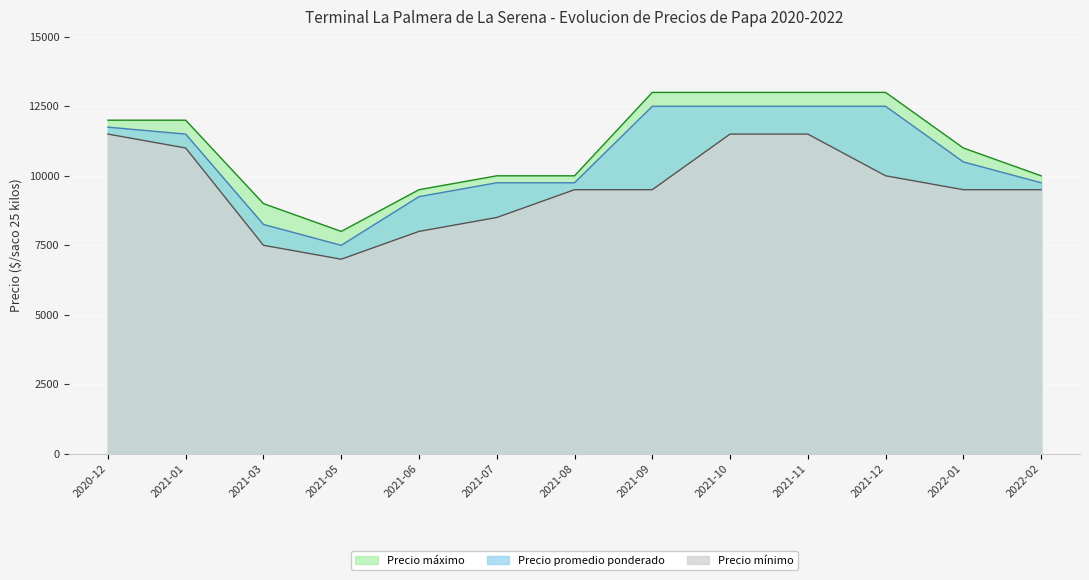

True or false: Precio promedio ponderado has more than 2 interior local peaks.

False